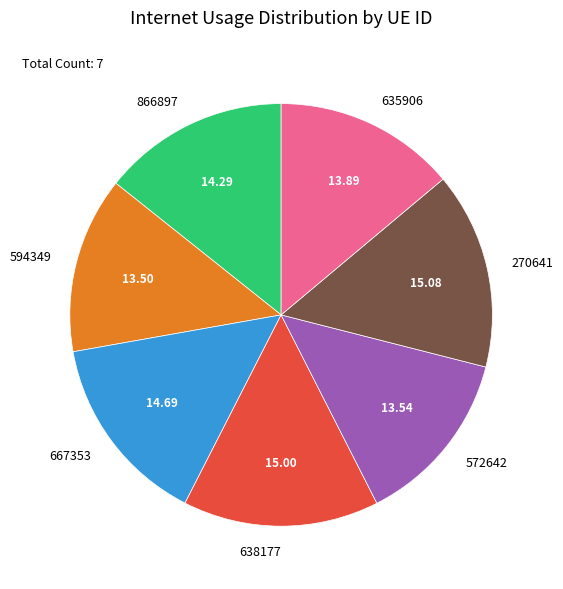

Do 635906 and 667353 together represent more than half of the pie?

No